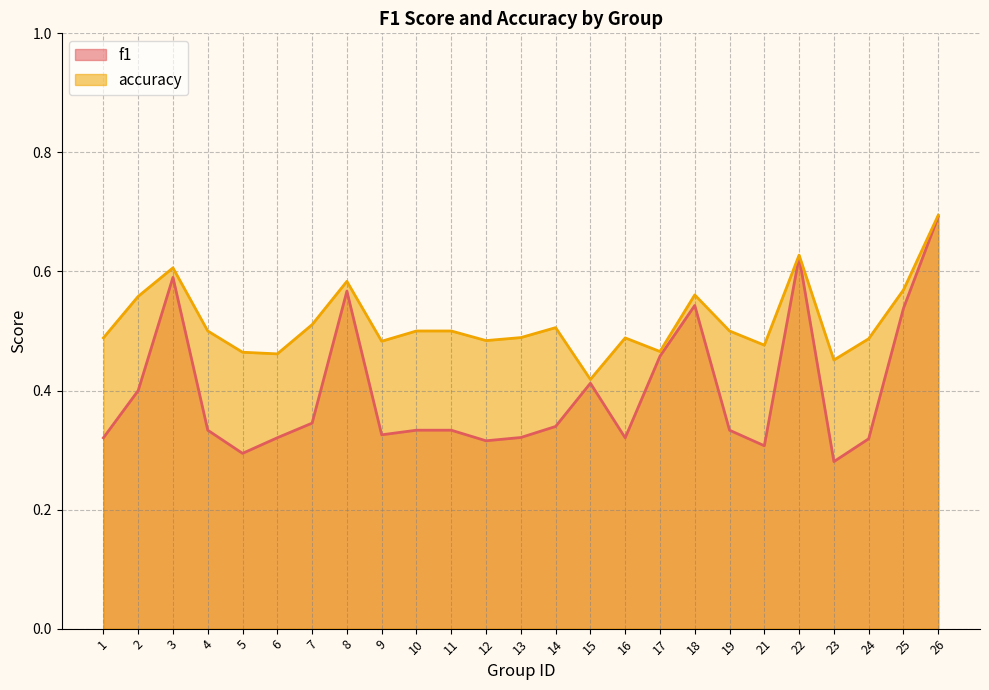

Which series has the widest spread of values?

f1